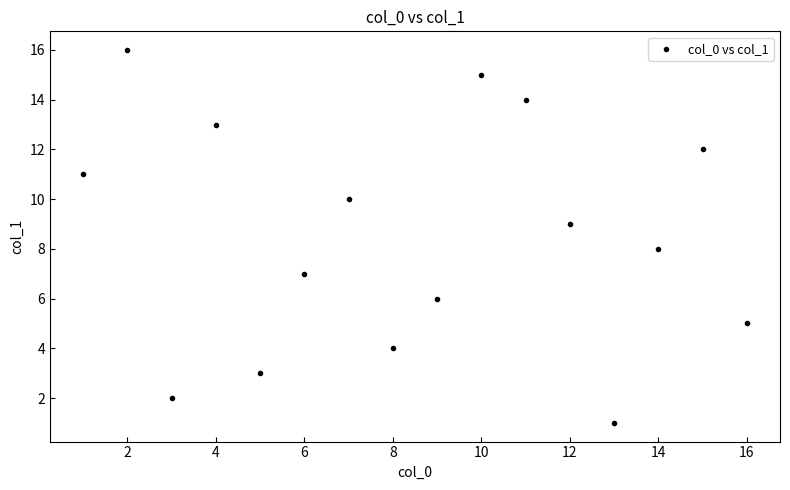

What is the range of X values (max minus min)?

15